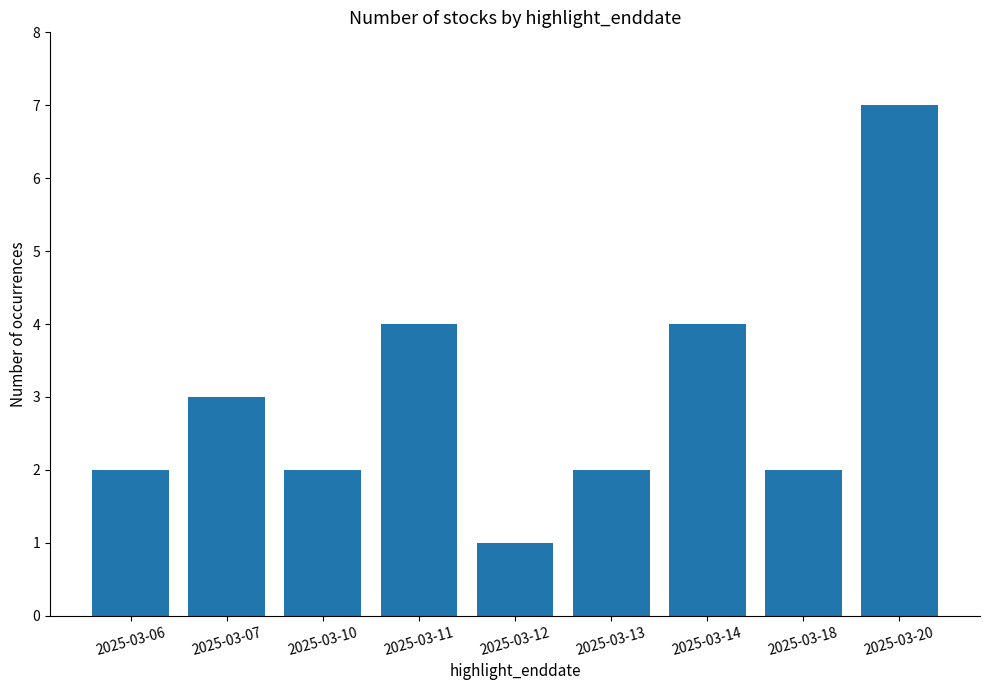

How many bars are there in total?

9